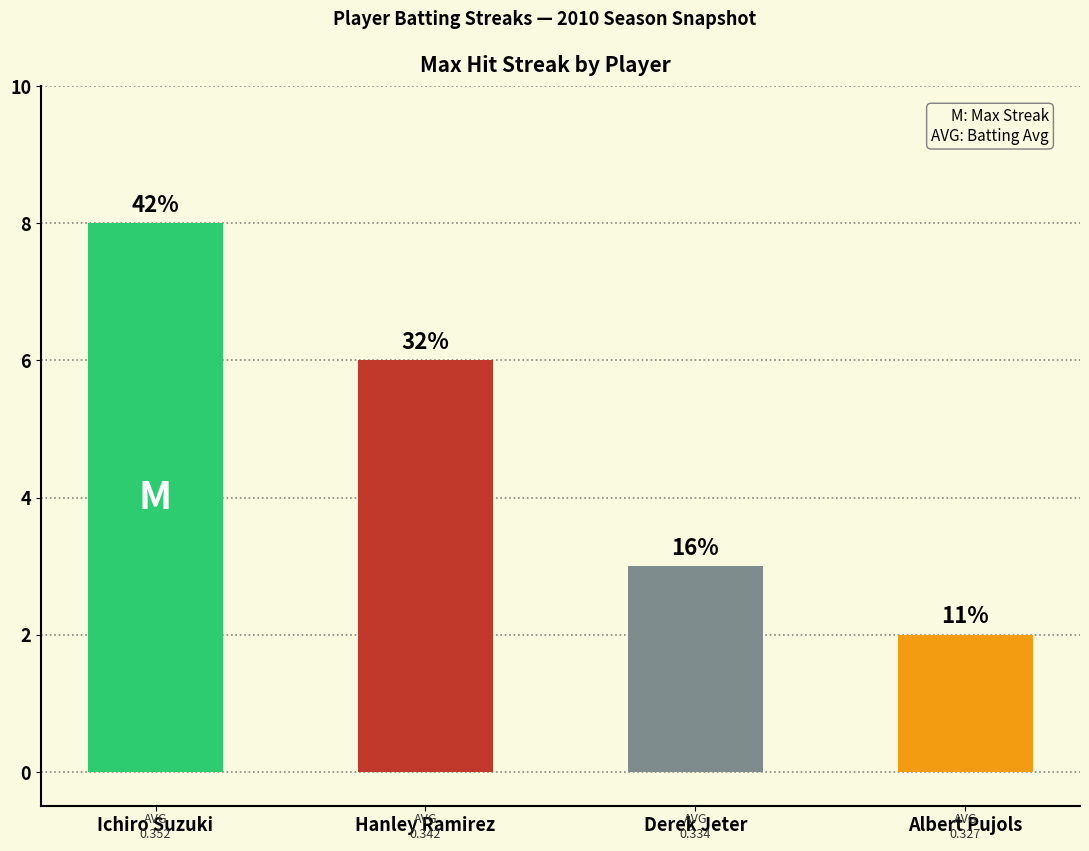

What is the ratio of the value at Hanley Ramirez to the value at Derek Jeter?

2.0